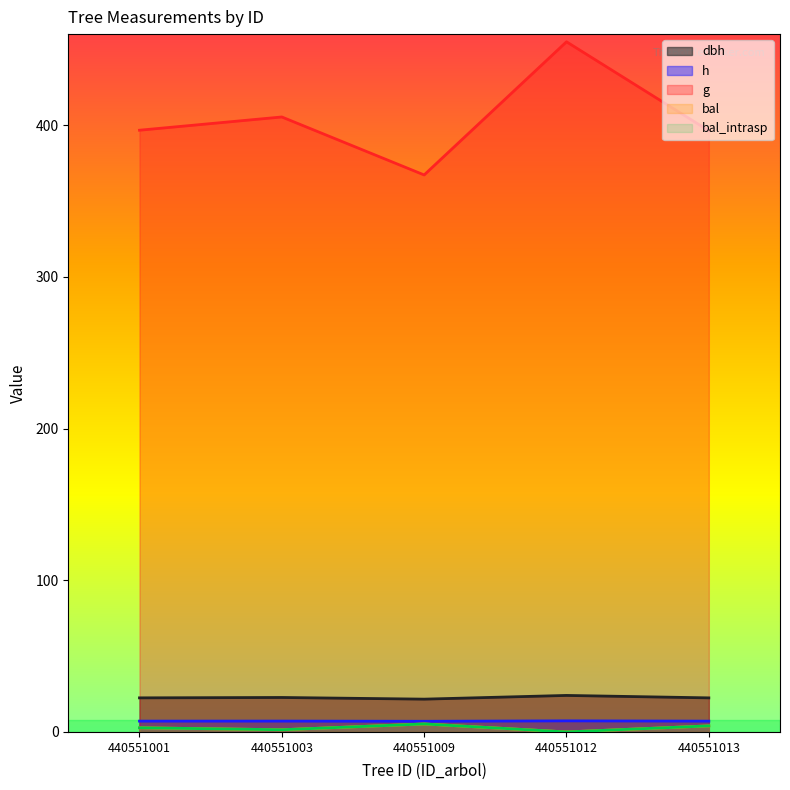

Which category has the lowest value across all series?

440551012